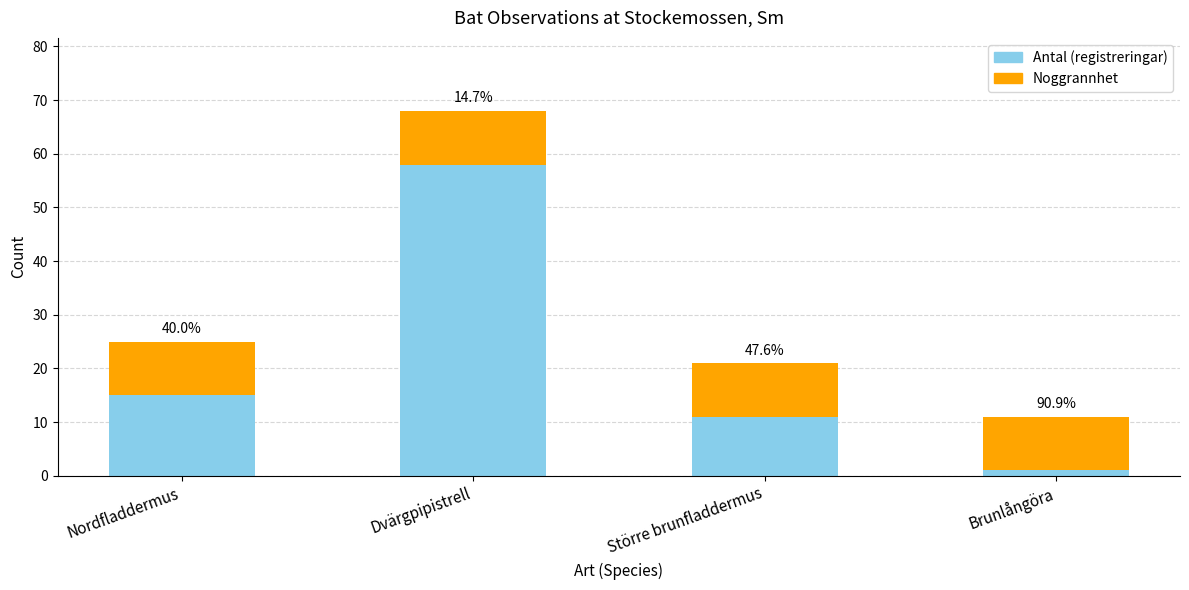

List the series in order of their overall mean, lowest first.

Noggrannhet, Antal (registreringar)